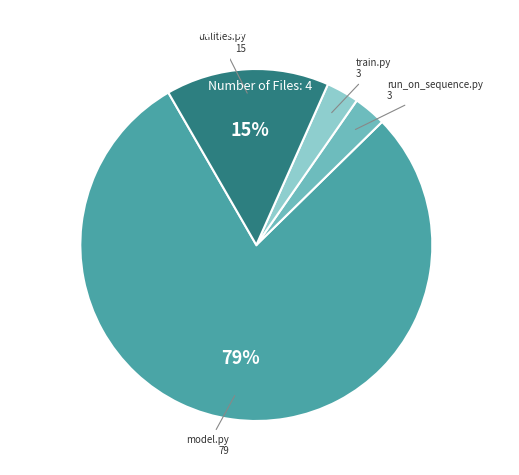

Is there any slice that represents more than half of the pie?

Yes